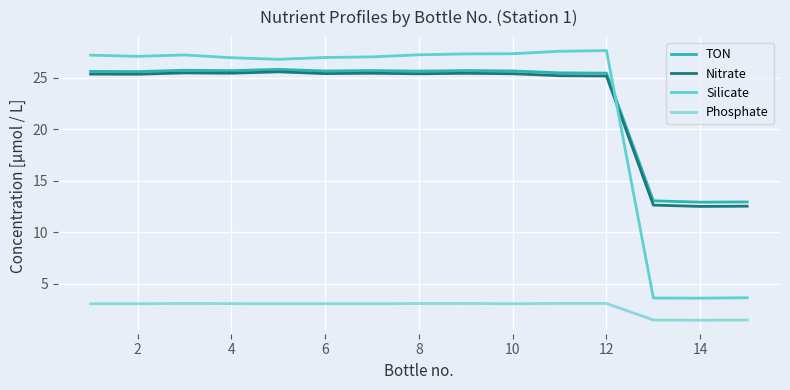

After their last crossing, which series has the higher values: Silicate or Nitrate?

Nitrate